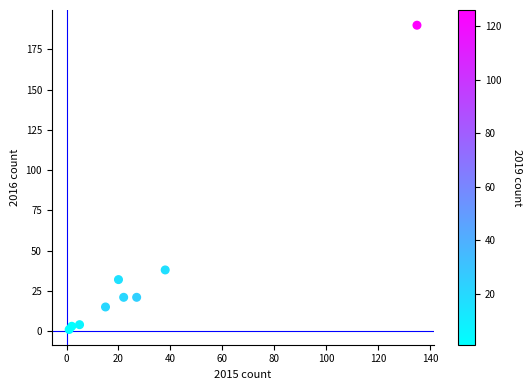

What Y value in the scatter plot is closest to 95?

38